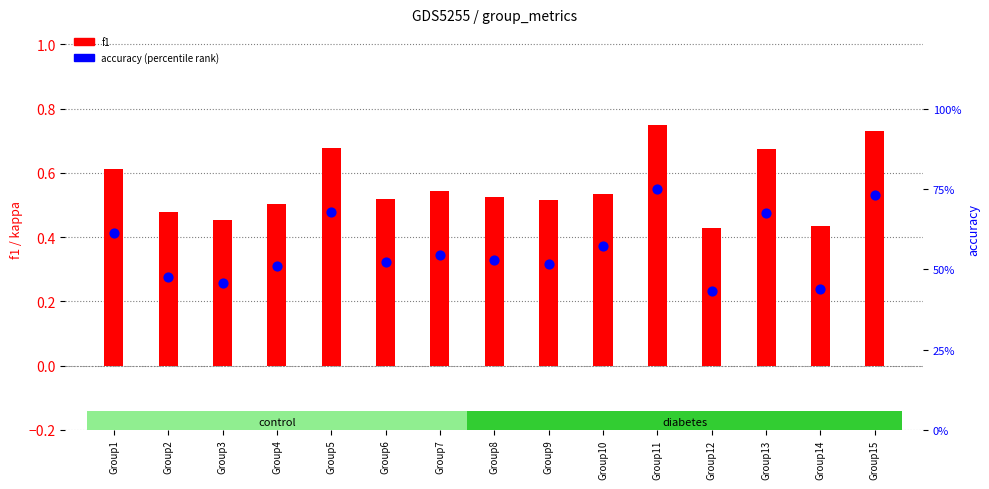

At how many categories does at least one series exceed 0?

15